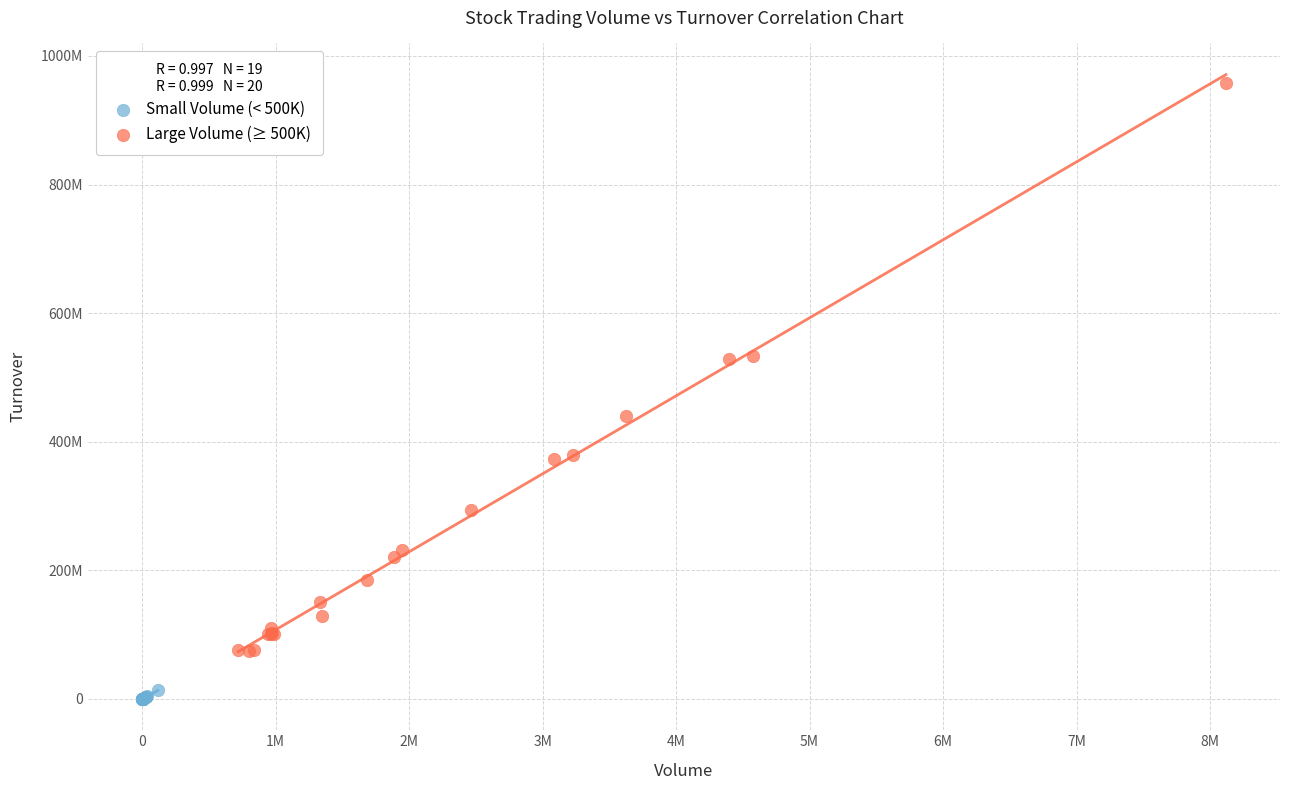

Which series contains the lowest Y value?

Small Volume (< 500K)